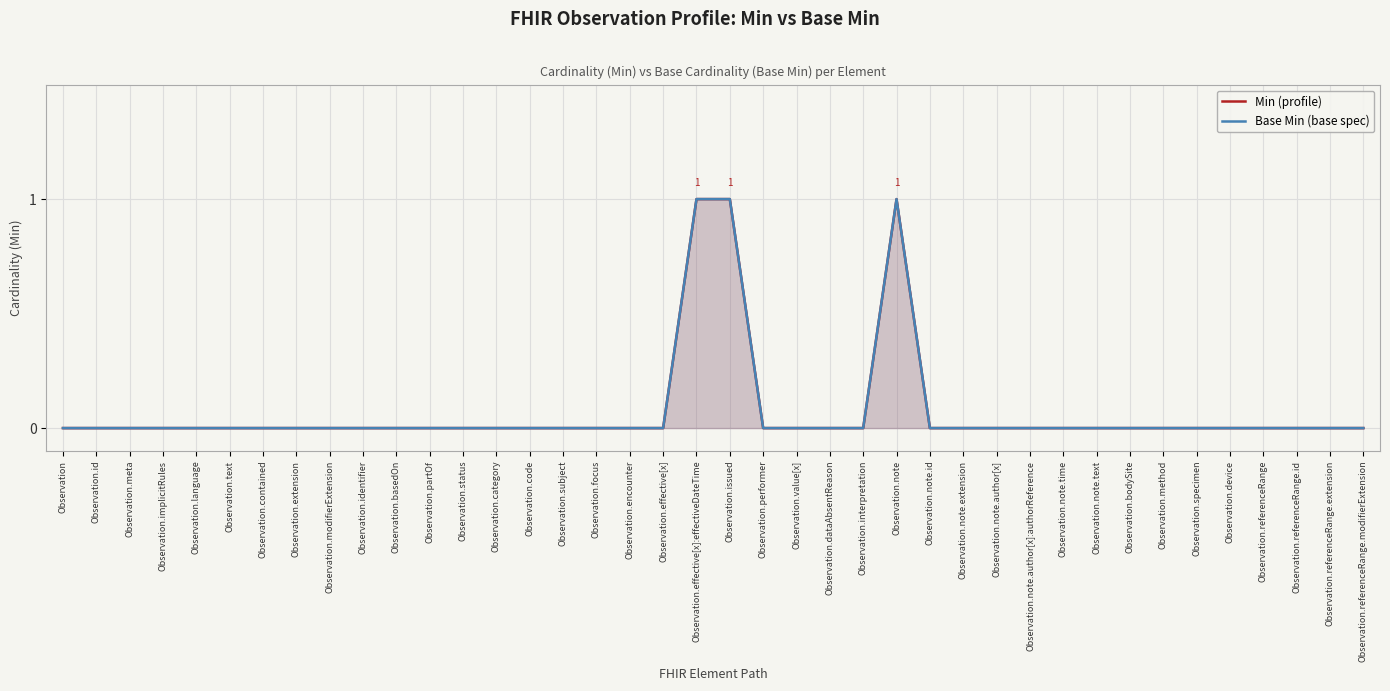

What are all the series names shown in the legend?

Min (profile), Base Min (base spec)